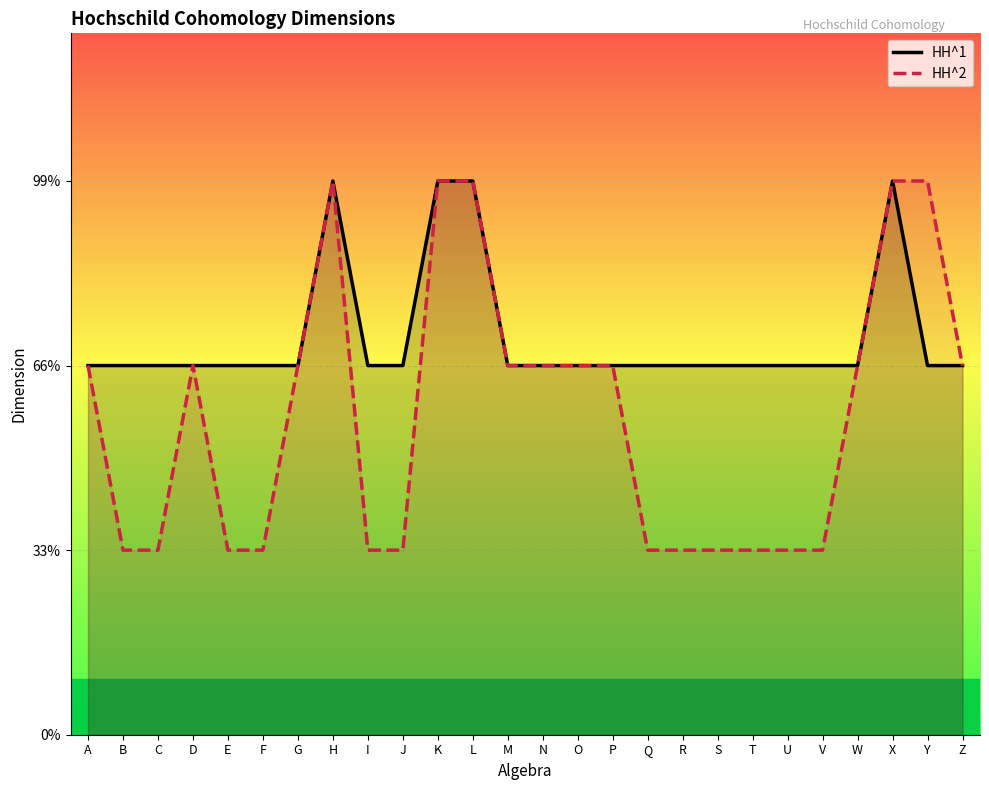

What is the maximum value for HH^2?

3